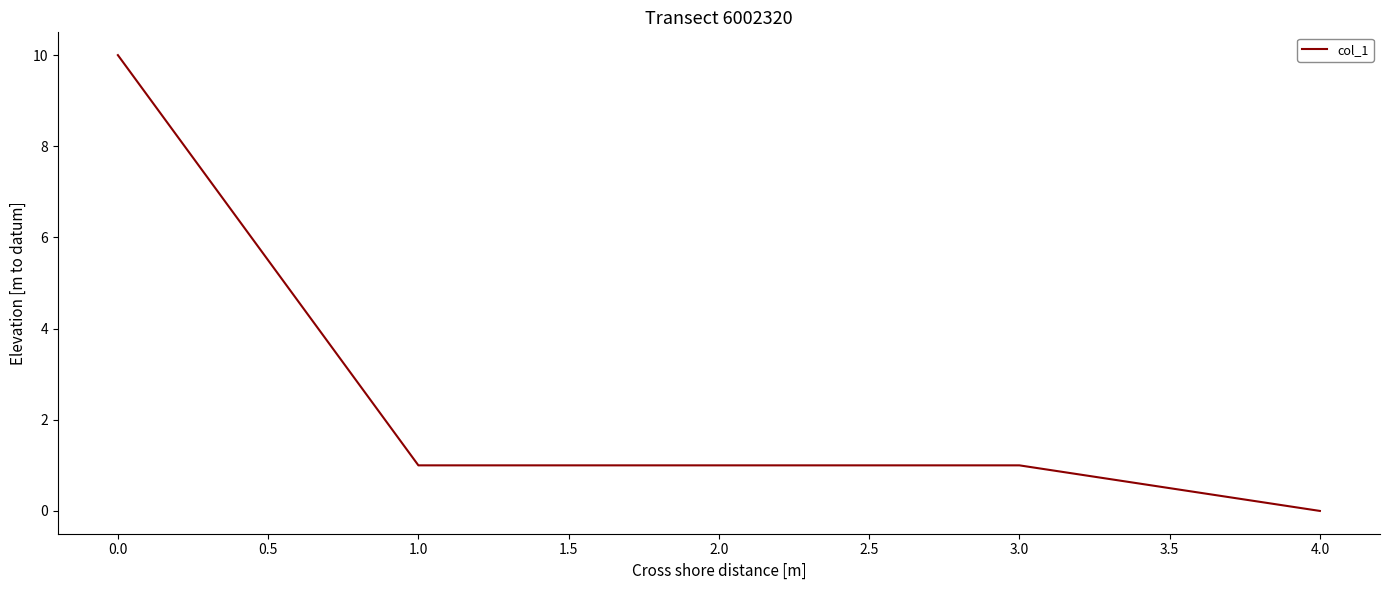

The value at 1.0 is 1. True or false?

True